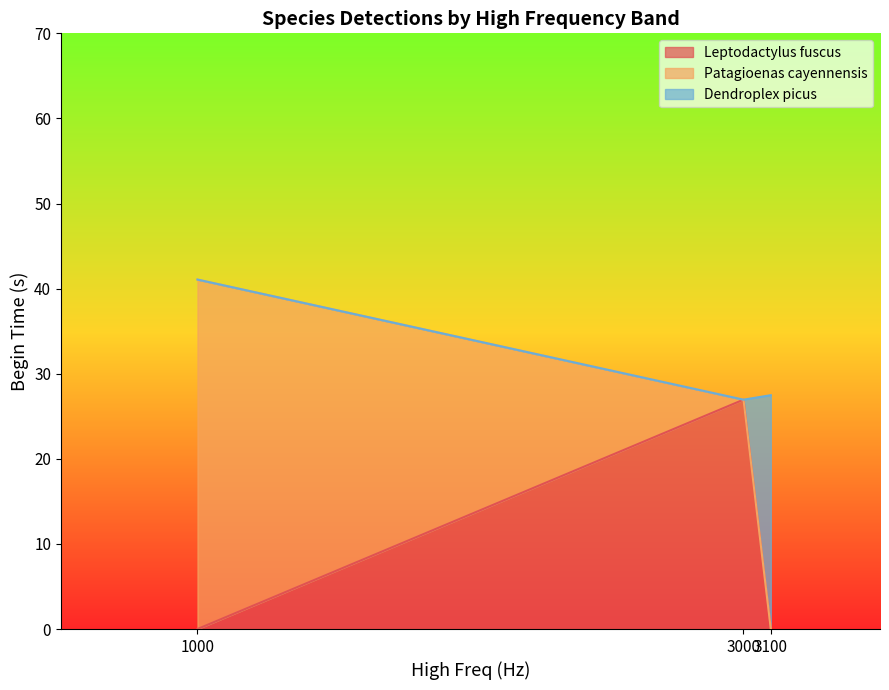

How many times do Patagioenas_cayennensis and Leptodactylus_fuscus cross each other?

2